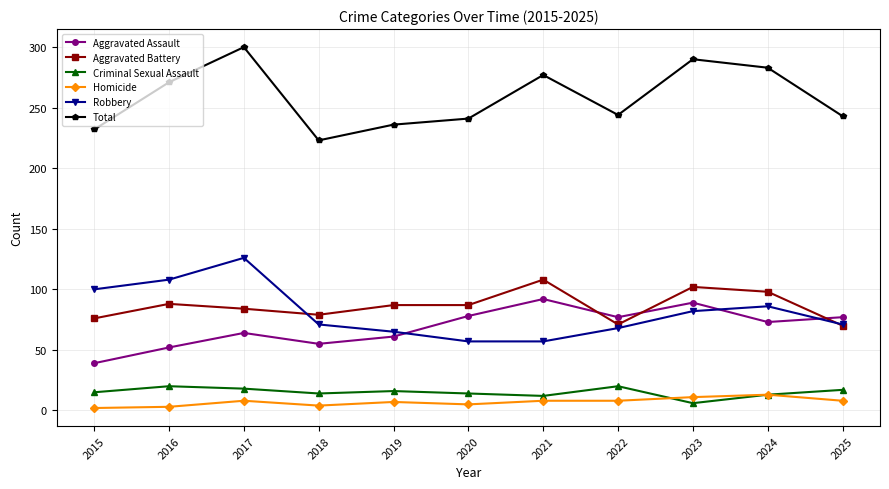

How many lines are shown in the chart?

6